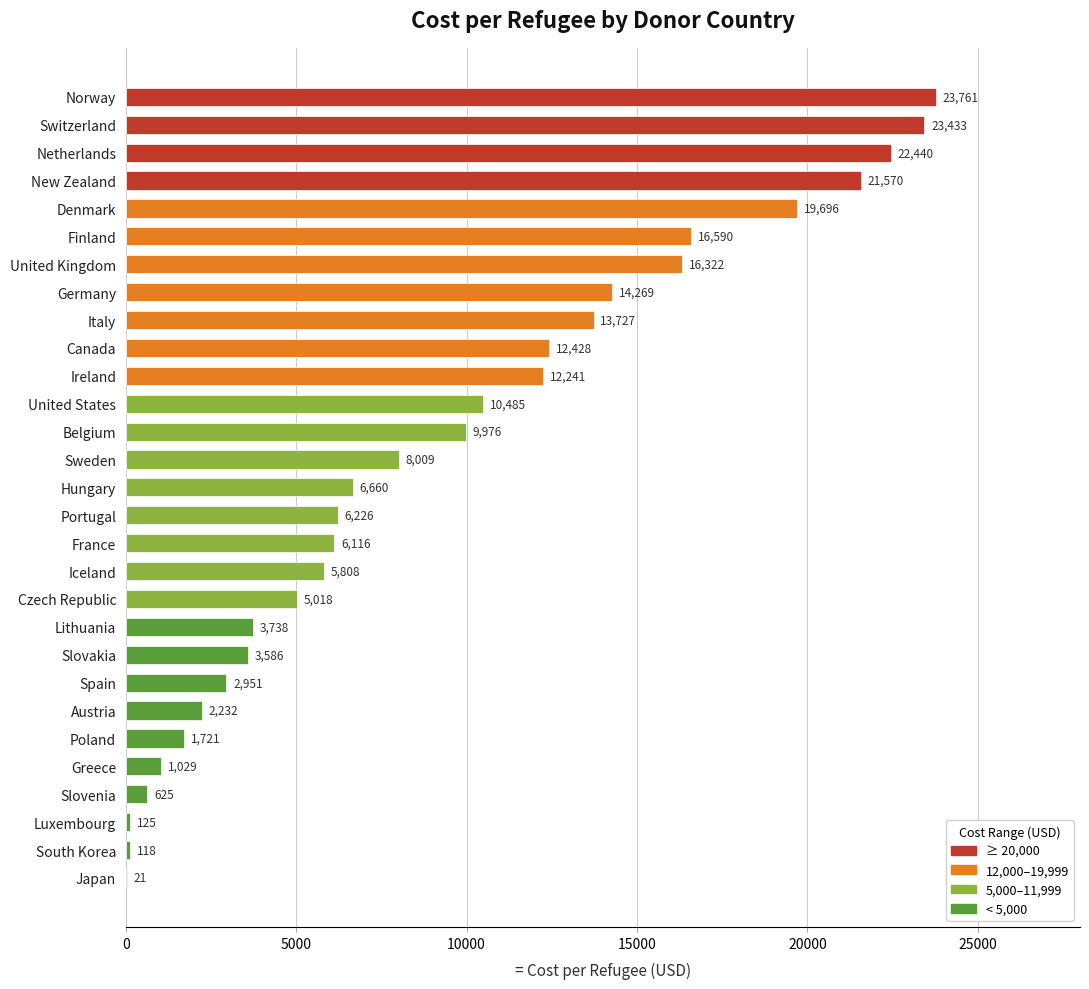

What is the maximum value shown in the chart?

23761.4